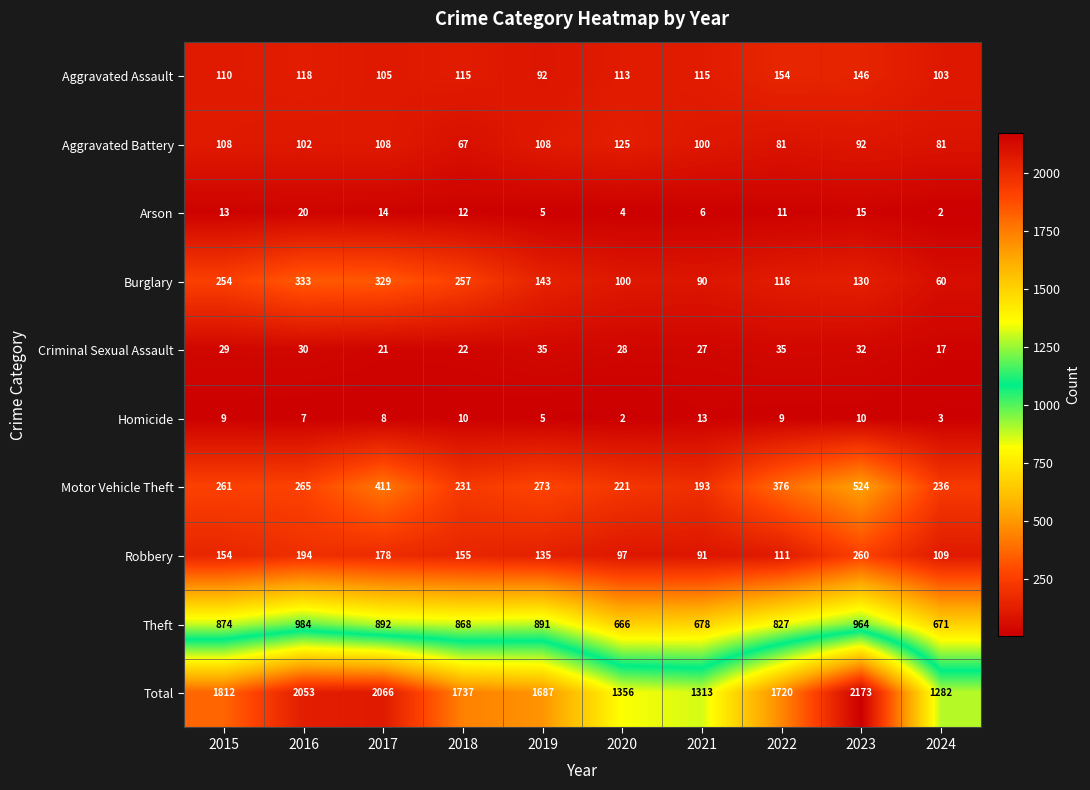

What is the difference between the highest and lowest values at 2018?

1727